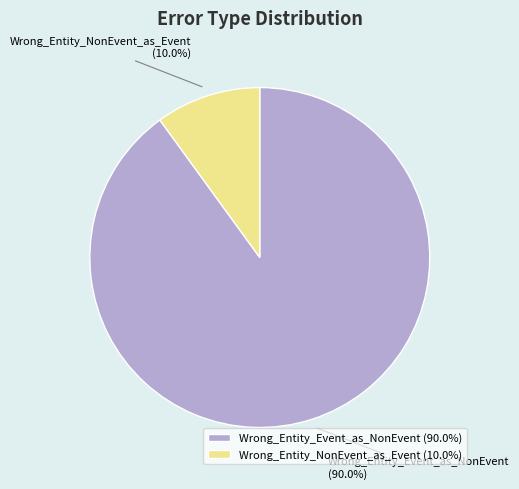

Which has a higher value, Wrong_Entity_Event_as_NonEvent or Wrong_Entity_NonEvent_as_Event?

Wrong_Entity_Event_as_NonEvent